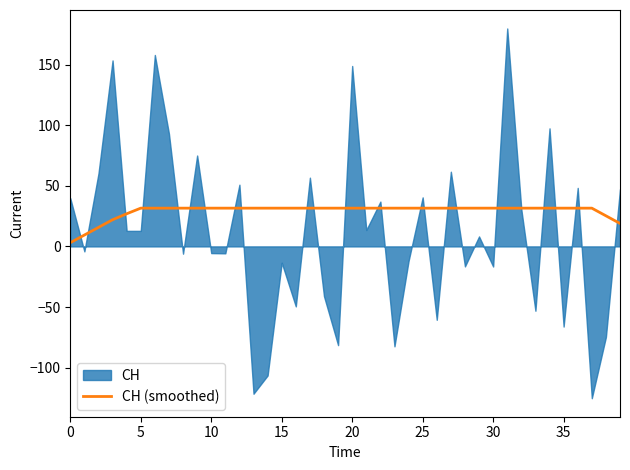

What is the label of the 40th point from the left?

39